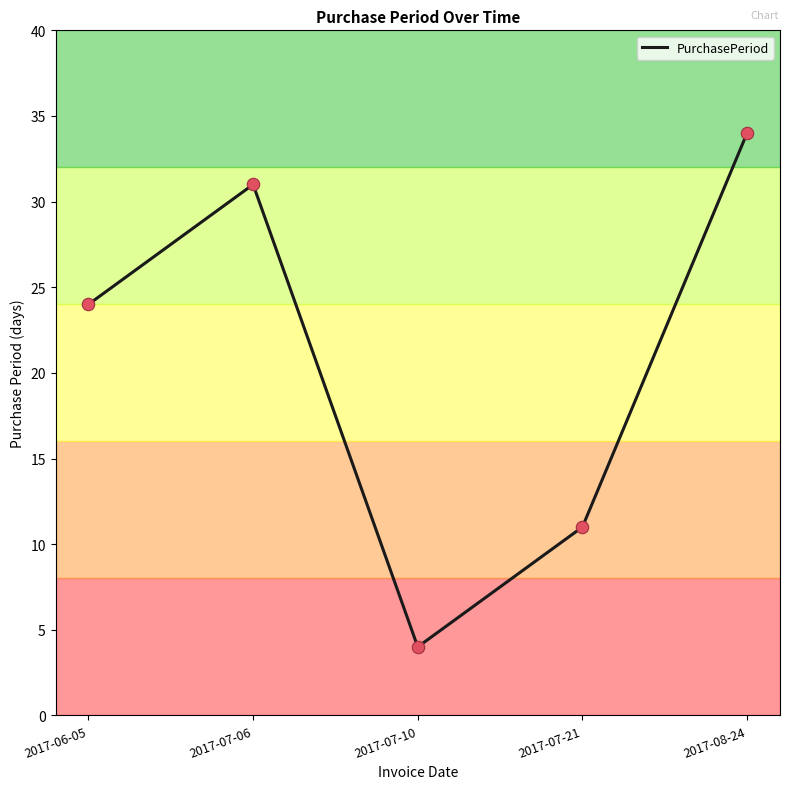

Between 2017-06-05 and 2017-07-21, which is larger?

2017-06-05